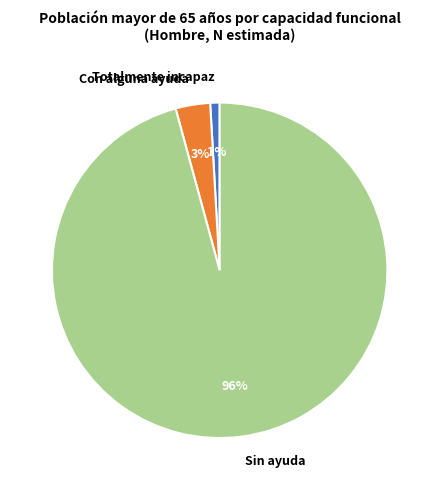

Which category accounts for the majority?

Sin ayuda